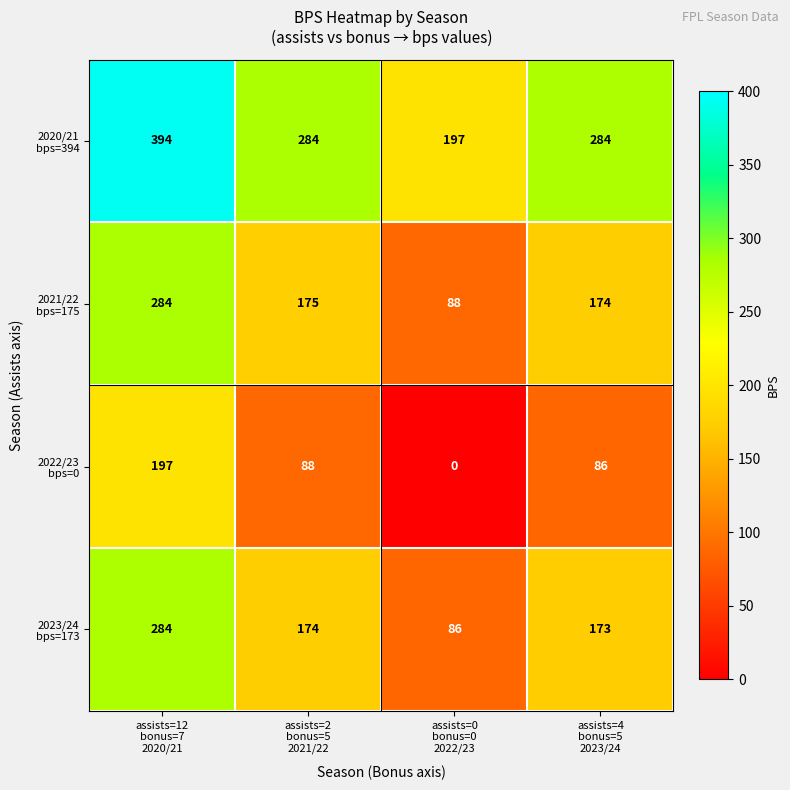

What is the greatest value displayed?

394